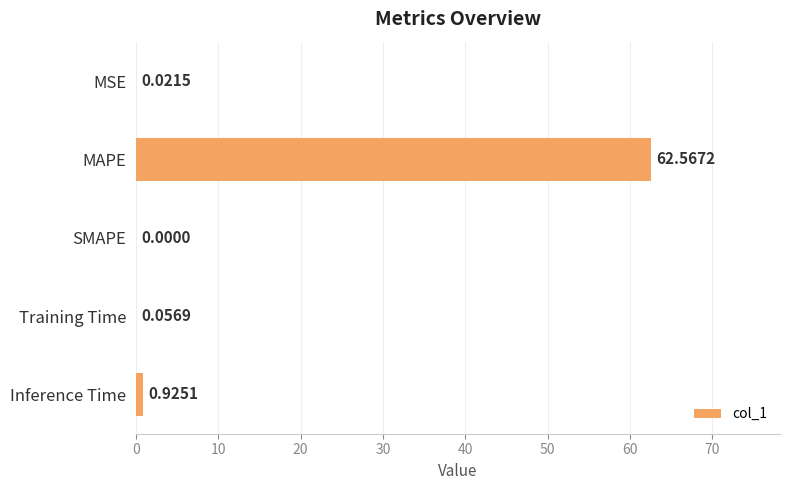

Which has a higher value, Inference Time or MAPE?

MAPE